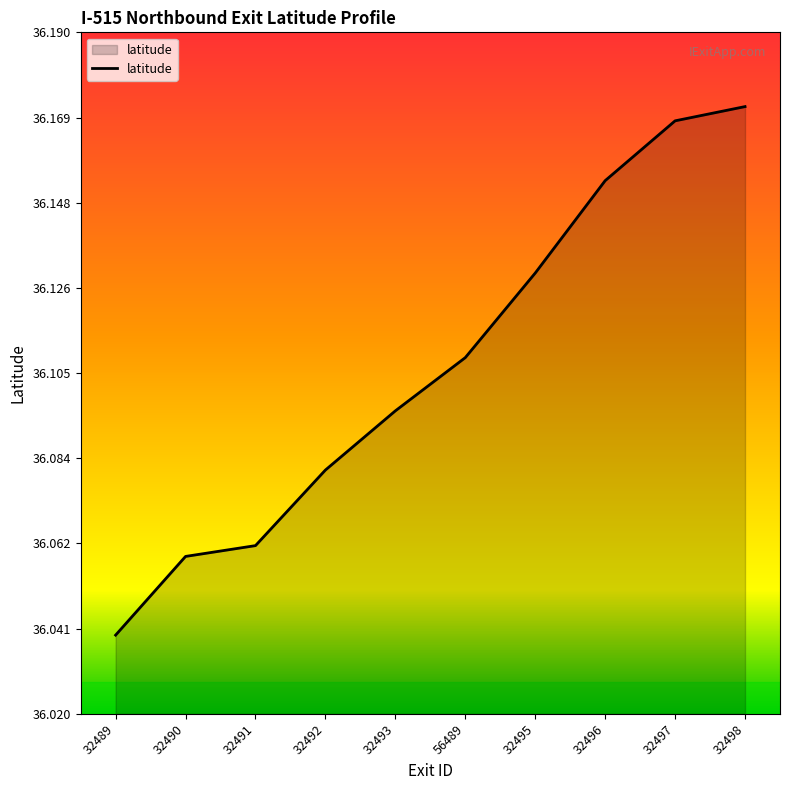

At which label is the value closest to 36?

32489